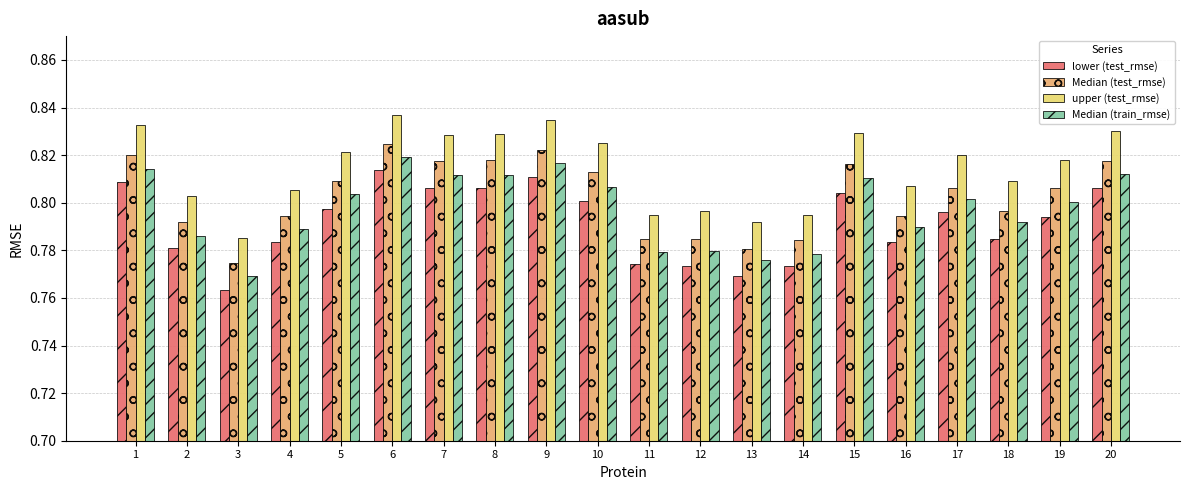

Which series has the largest total across all categories?

upper (test_rmse)